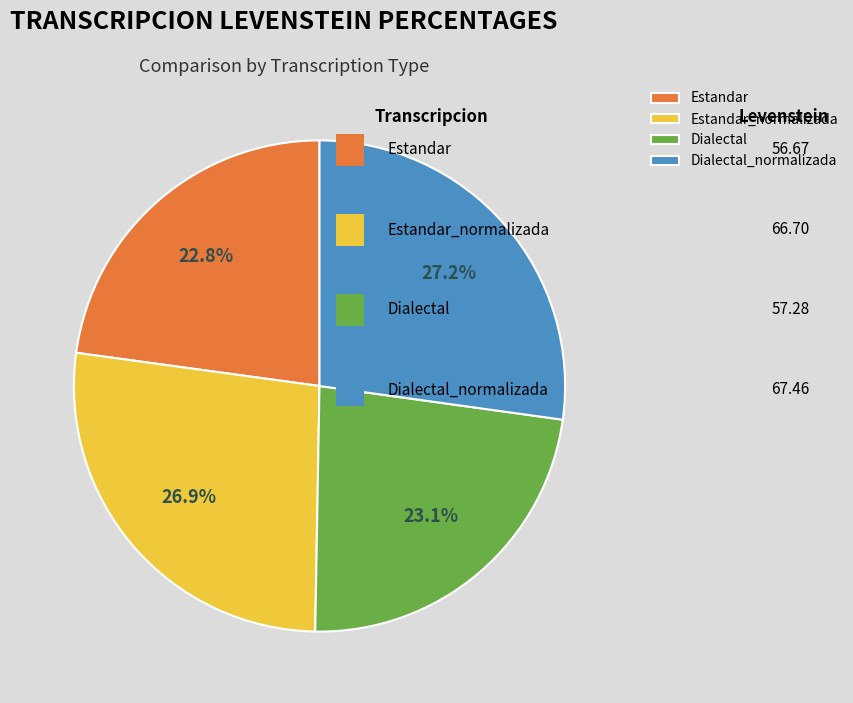

To the nearest percent, what portion does Dialectal represent?

23%